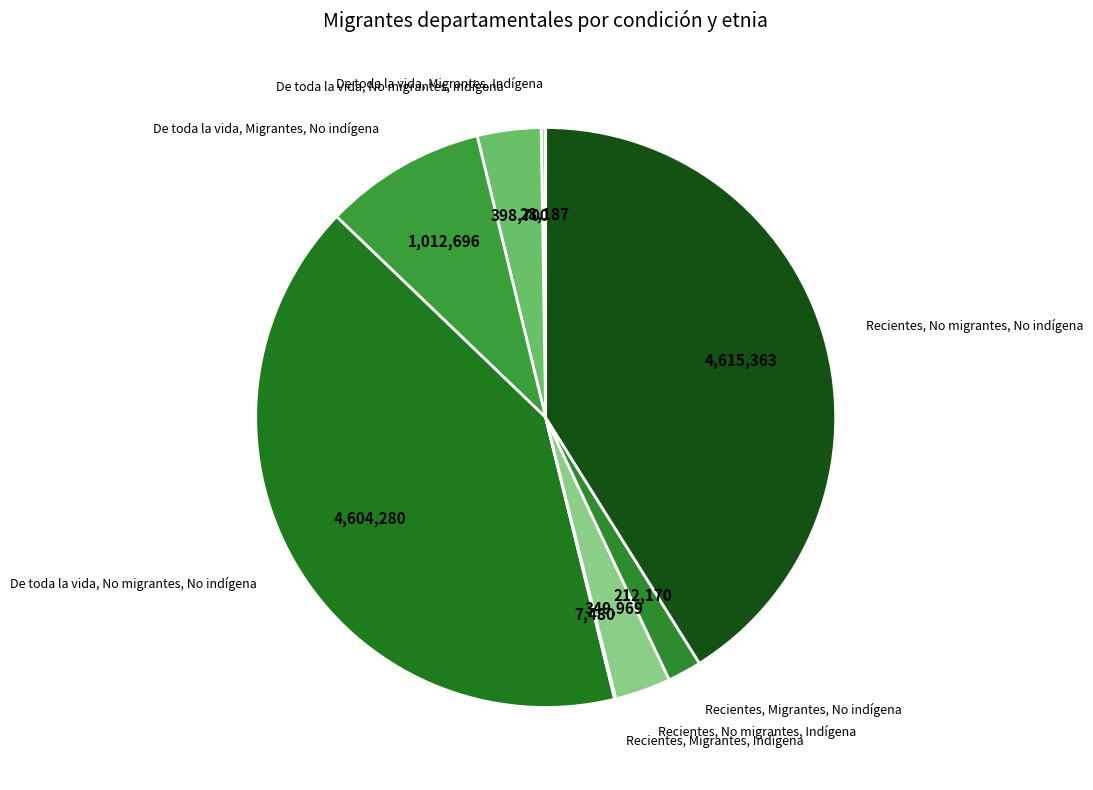

Is it true that De toda la vida, No migrantes, No indígena is 32% of the pie?

False